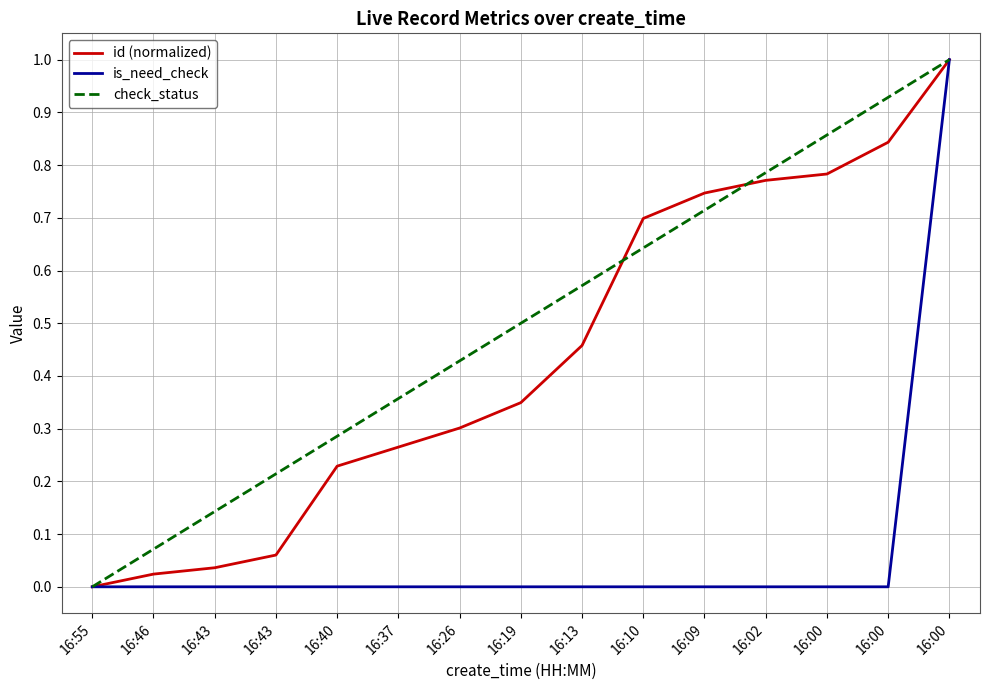

What is the average value of the is_need_check series?

0.1